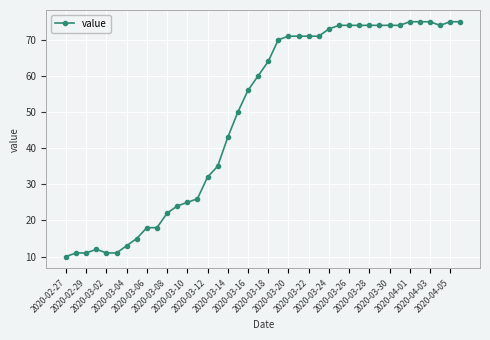

What is the average value?

49